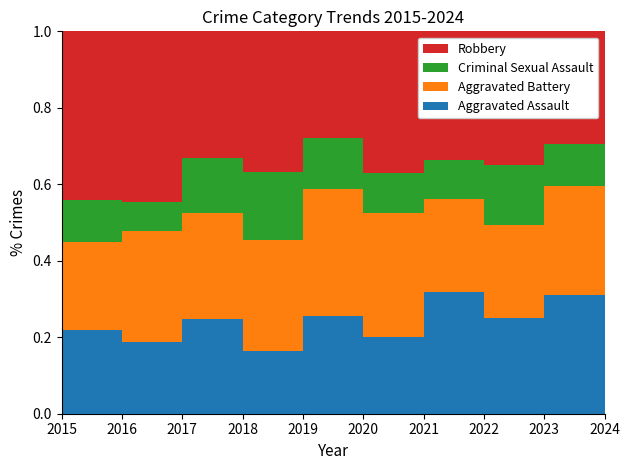

Reading left to right, extract all data points from this chart.

Aggravated Assault: 49	54	63	36	59	48	74	63	98	99
Aggravated Battery: 52	84	70	63	76	78	56	61	90	111
Criminal Sexual Assault: 25	22	37	39	31	25	24	39	35	38
Robbery: 99	129	84	80	64	89	78	88	93	104